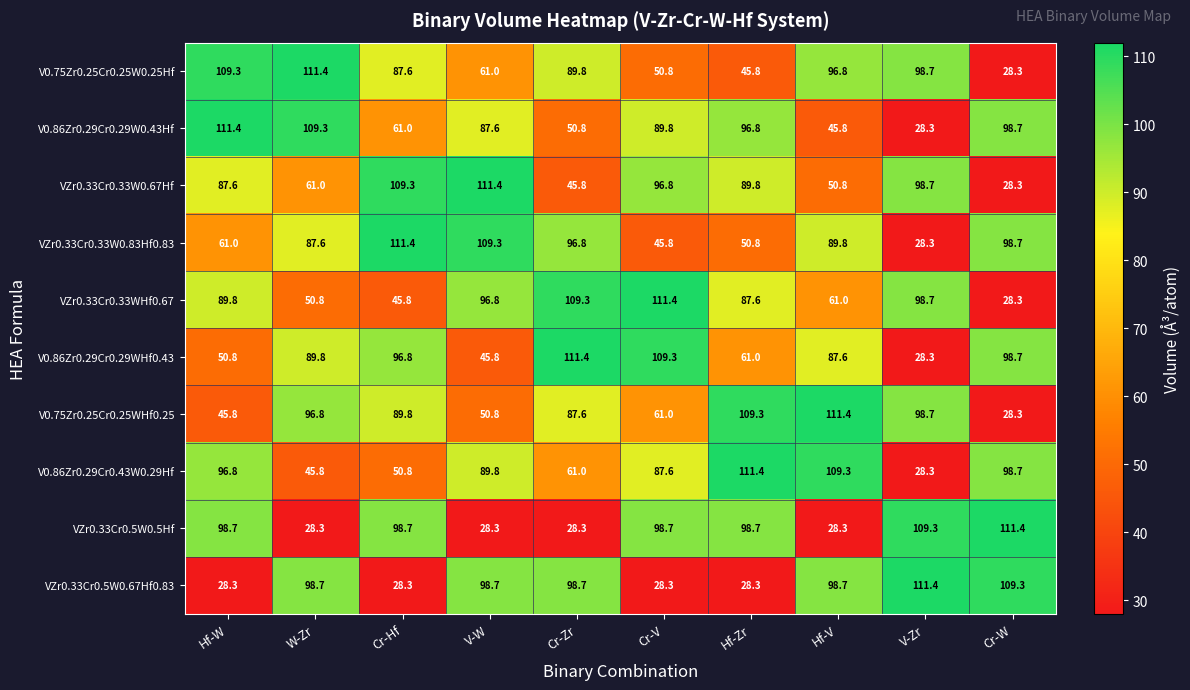

What is the average value of the V0.75Zr0.25Cr0.25W0.25Hf series?

78.0